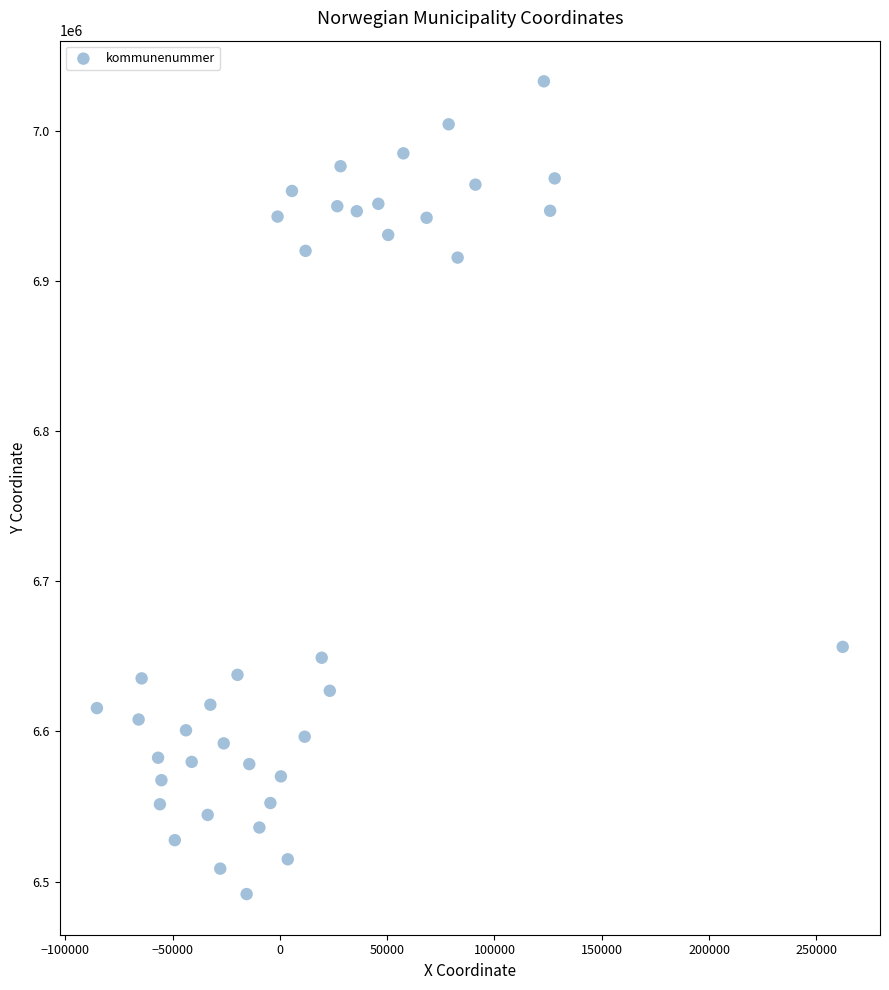

What is the range of X values (max minus min)?

347494.0